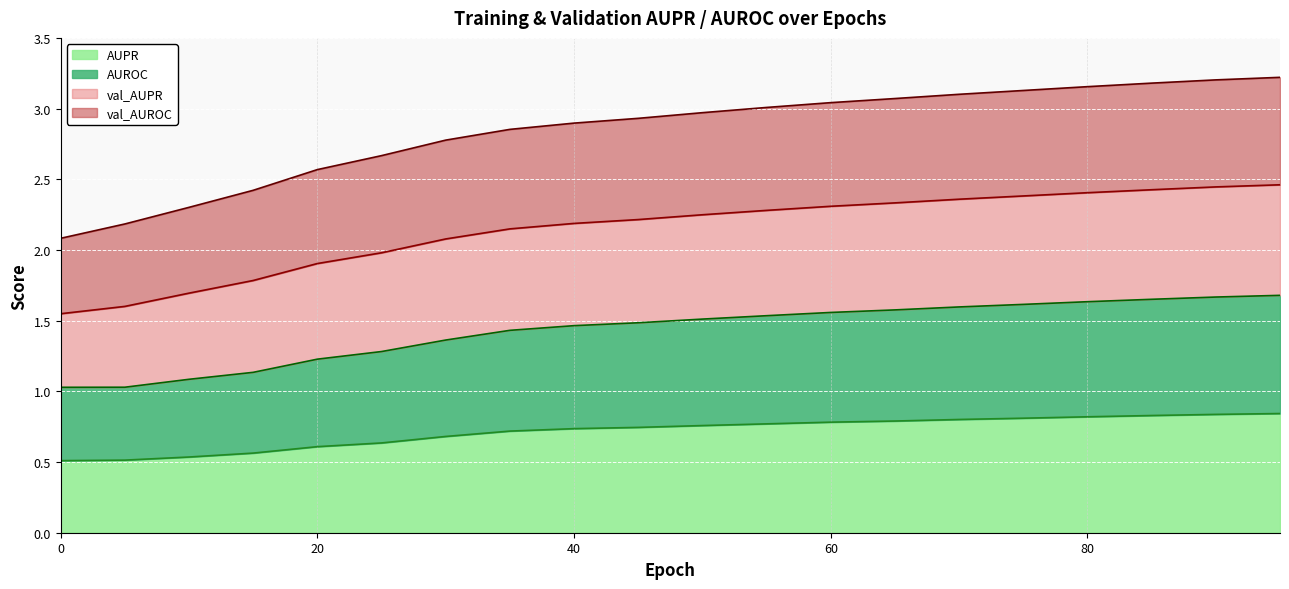

At which category is the sum across all series the highest?

95